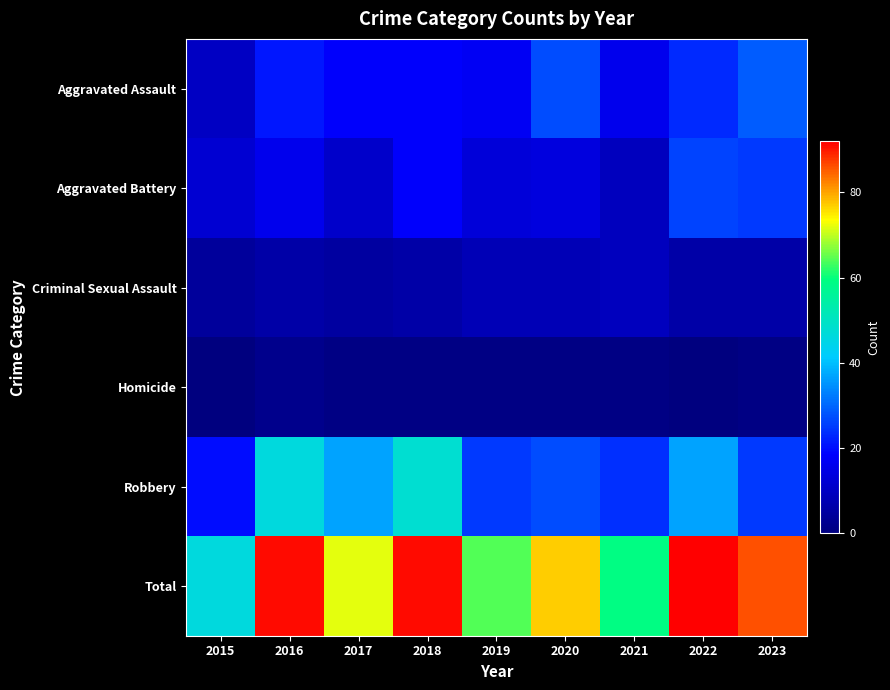

At which category is the sum across all series the highest?

2022